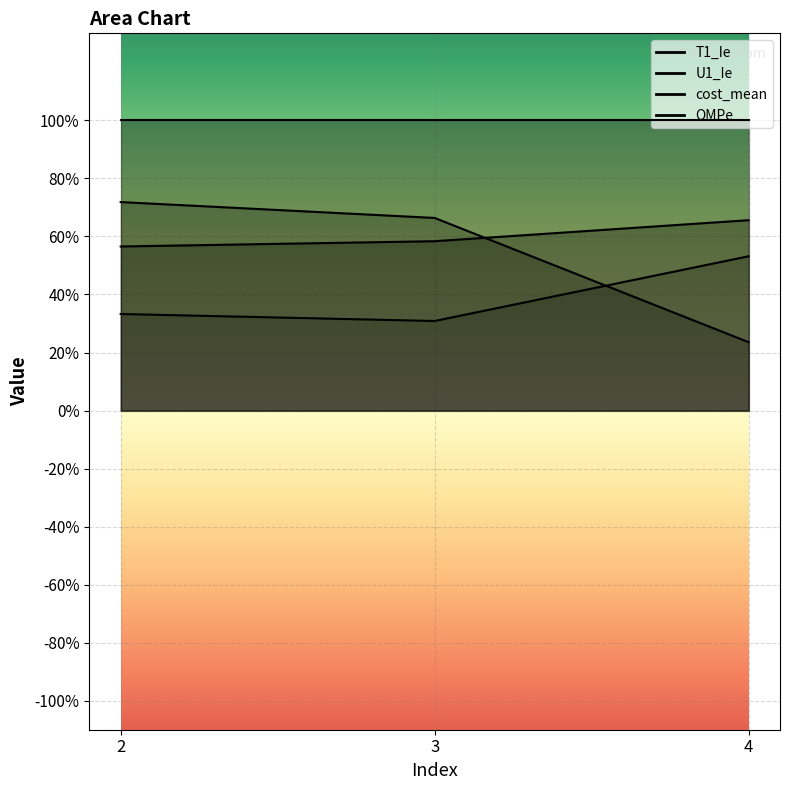

Which has a higher value, 4 or 2?

4